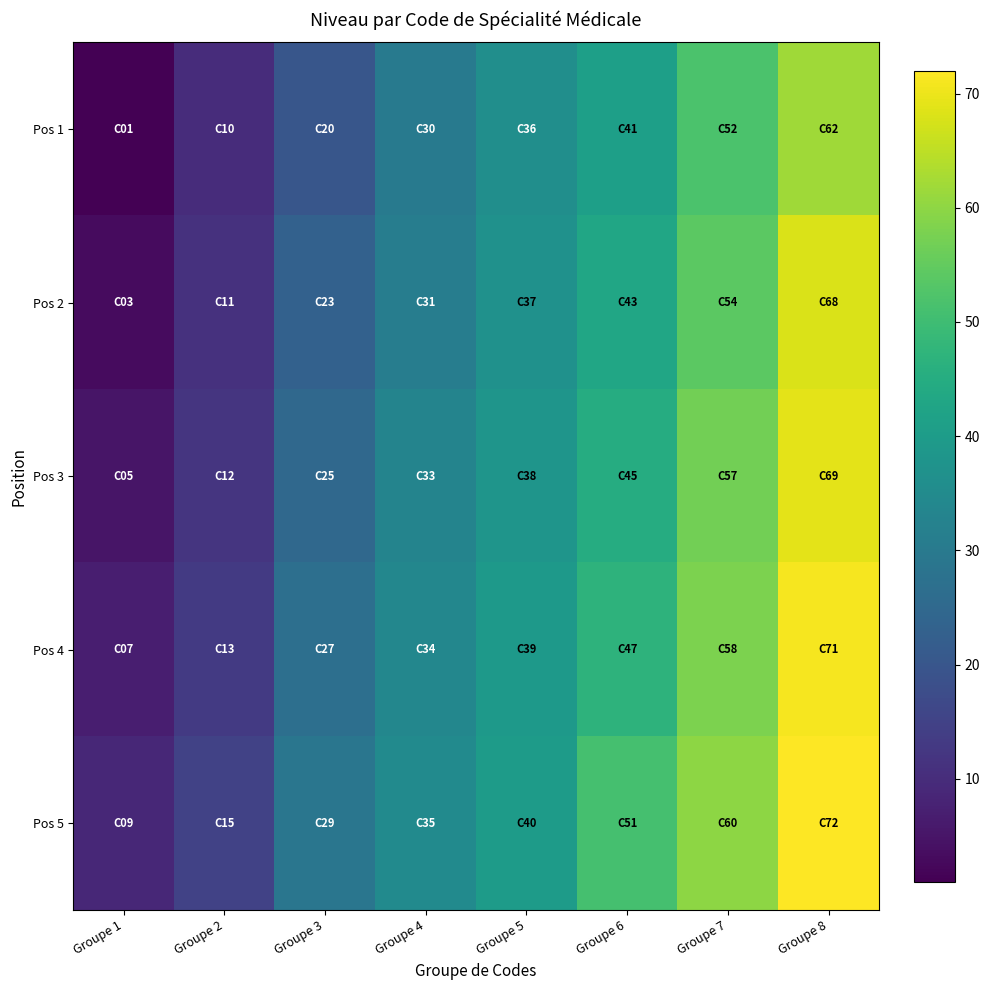

What is the difference between the highest and lowest values at Groupe 1?

8